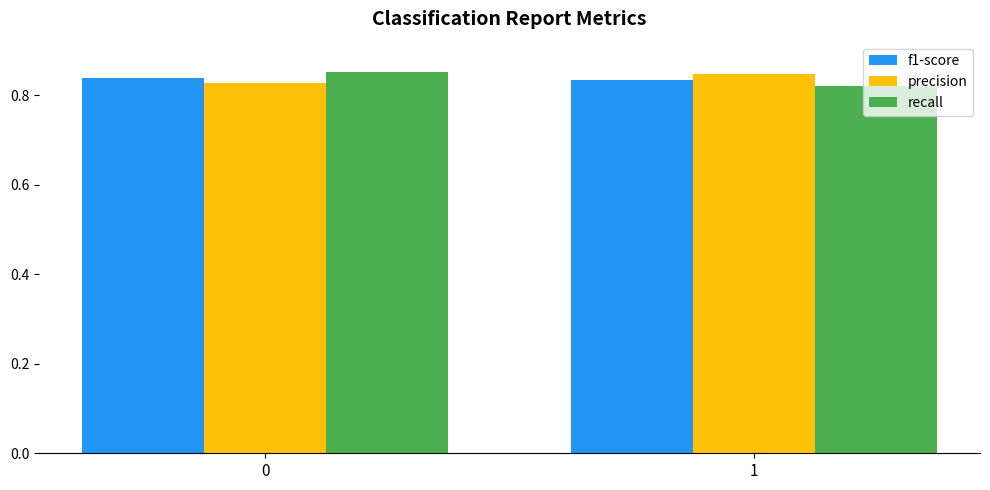

What is the sum of the f1-score values at 0 and 1?

1.7